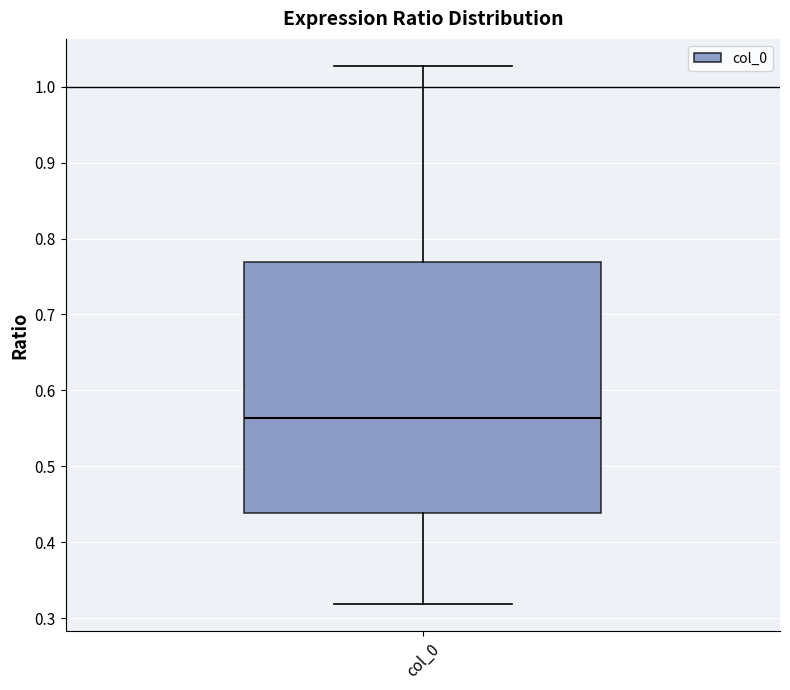

Transcribe this box plot: give where the median line is, the range the box spans, and where the two whiskers end, as read against the y-axis. The values are not printed on the chart, so give them approximately, as read against the axis.

median 0.56, box 0.44 to 0.77, whiskers 0.32 to 1.03